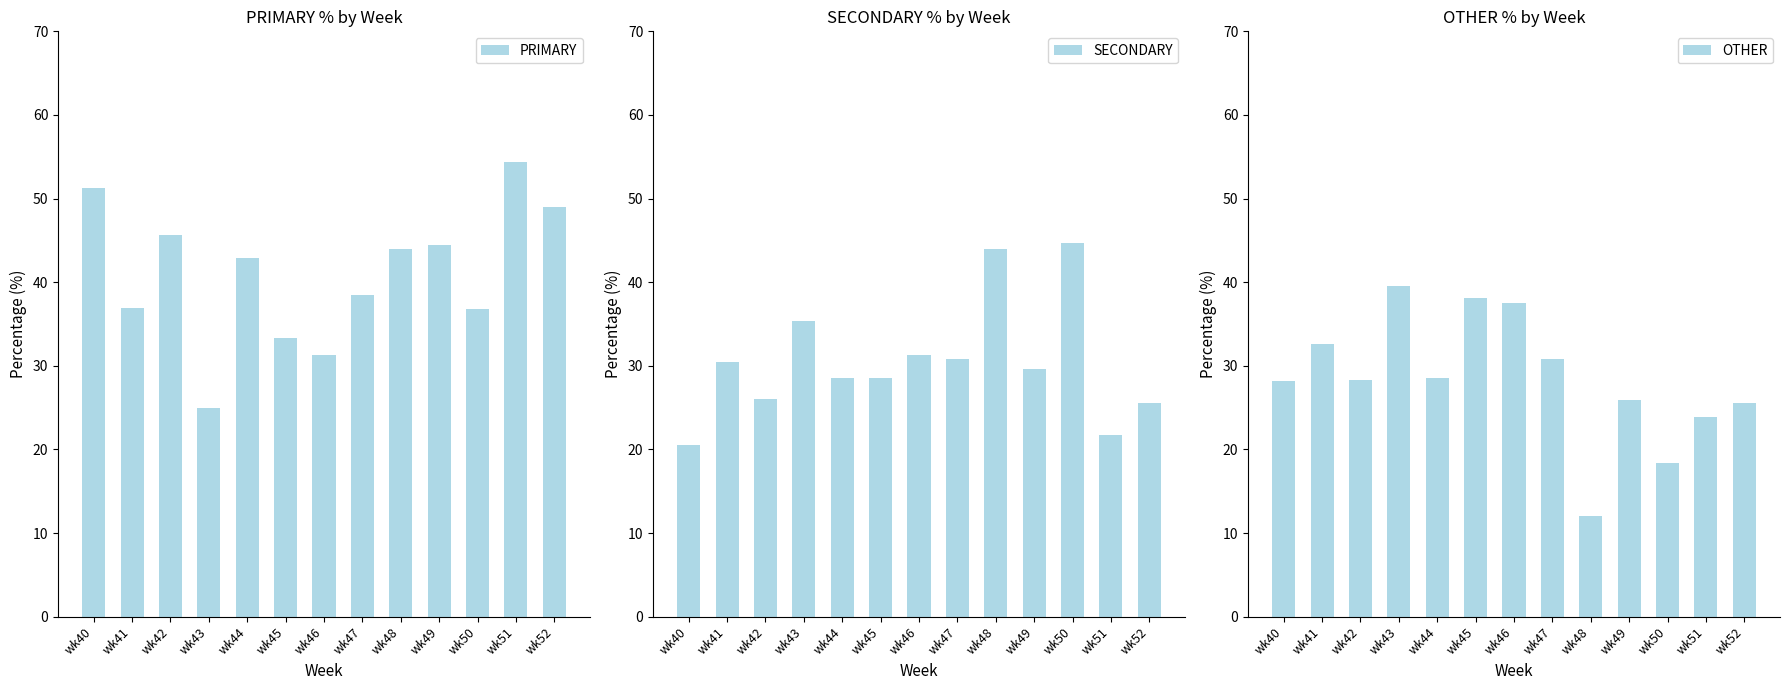

Which series changed the most between wk45 and wk49?

OTHER